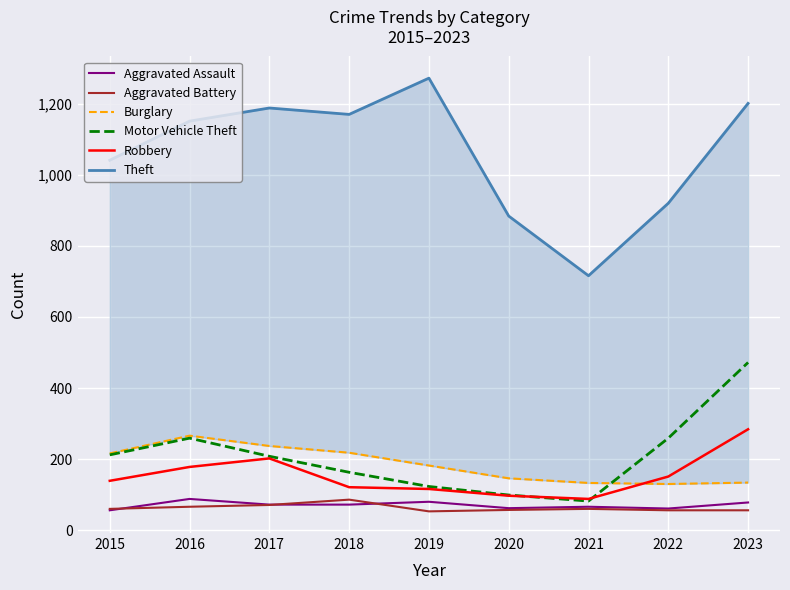

What is the sum of all Aggravated Assault values?

635